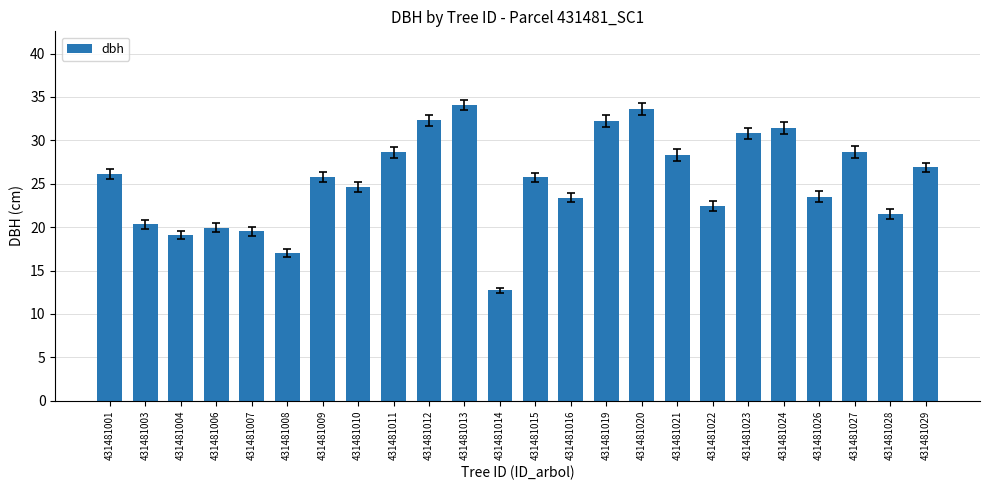

What is the smallest value displayed?

12.7